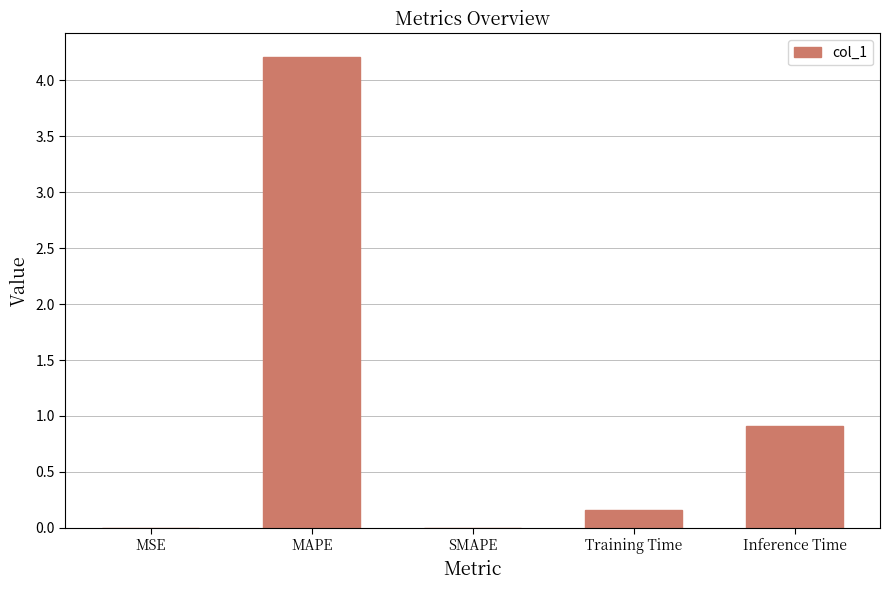

Which has a higher value, MAPE or Inference Time?

MAPE